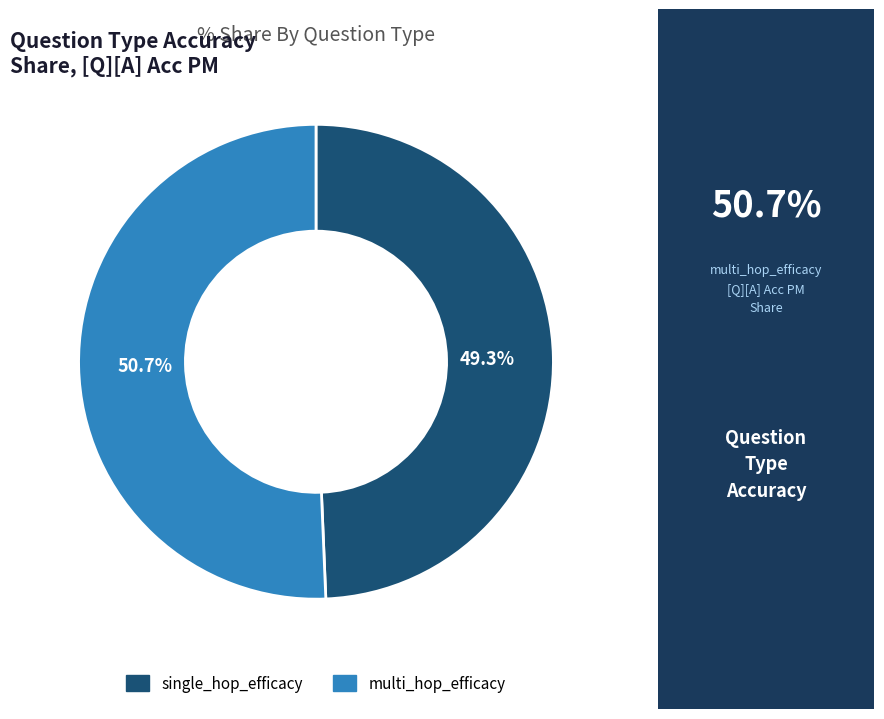

To the nearest percent, what portion does multi_hop_efficacy represent?

51%